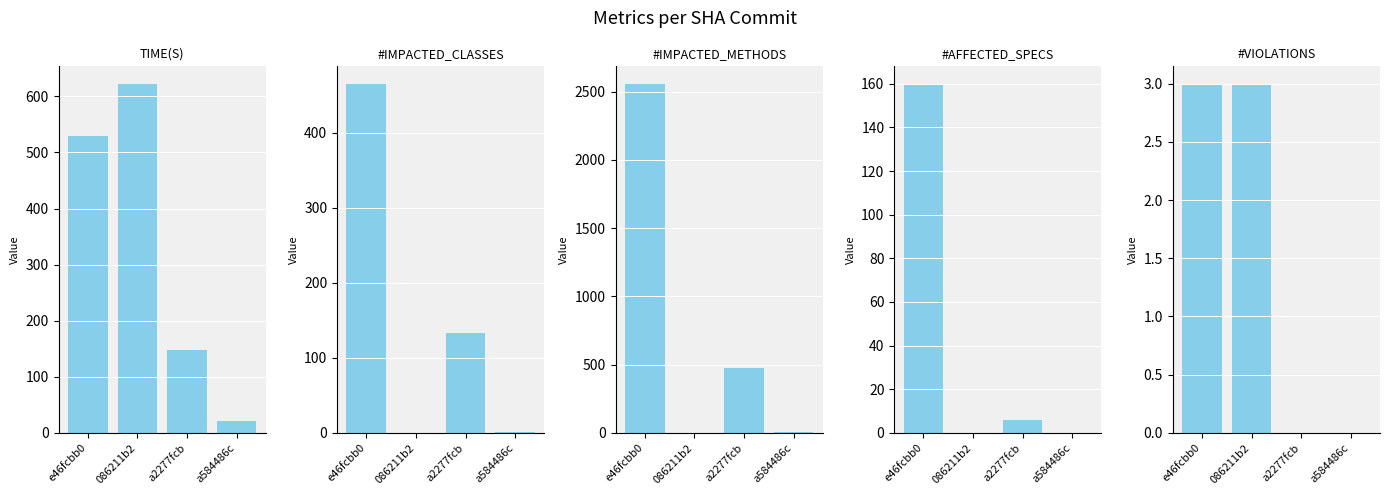

Where does the #IMPACTED_METHODS series first go above 478?

e46fcbb0